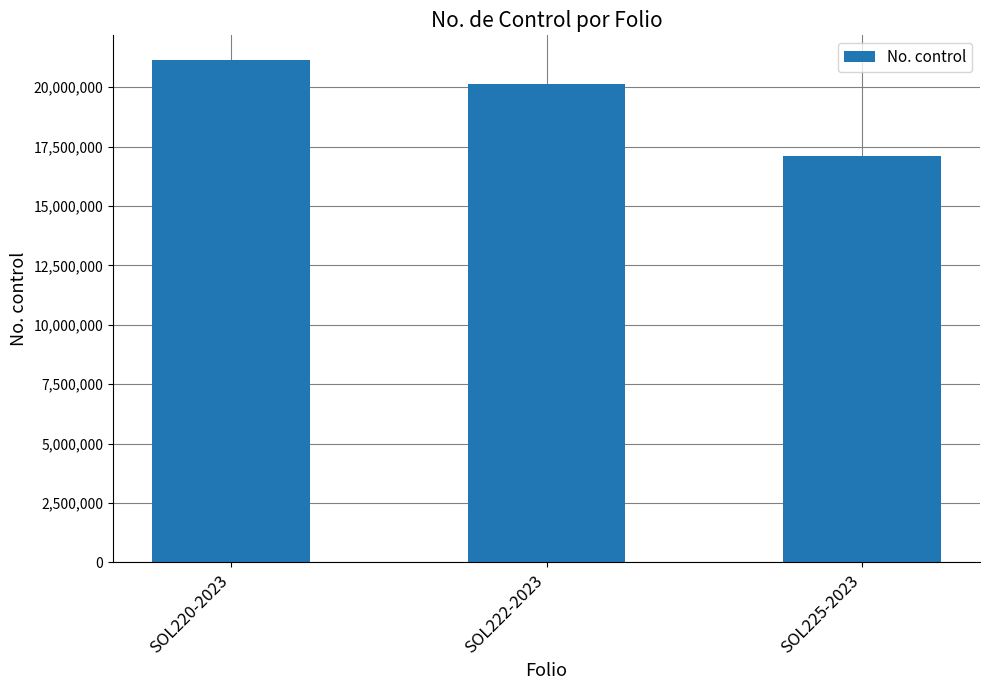

Where does the data first go above 20120973?

SOL220-2023